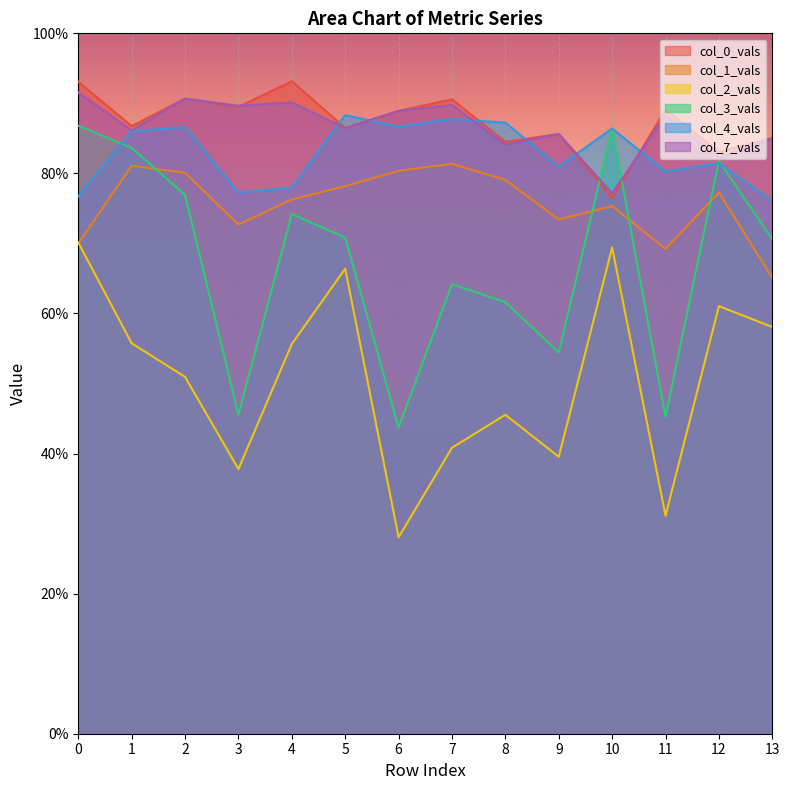

Does the chart display data point markers on the line(s)?

No